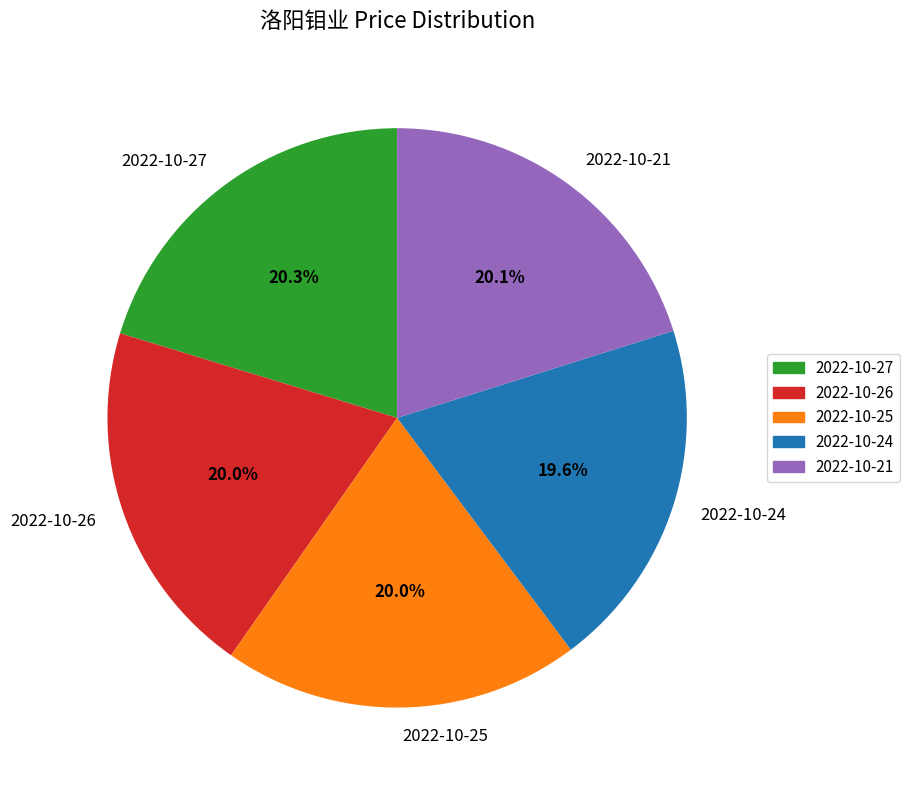

Is there any slice that represents more than half of the pie?

No